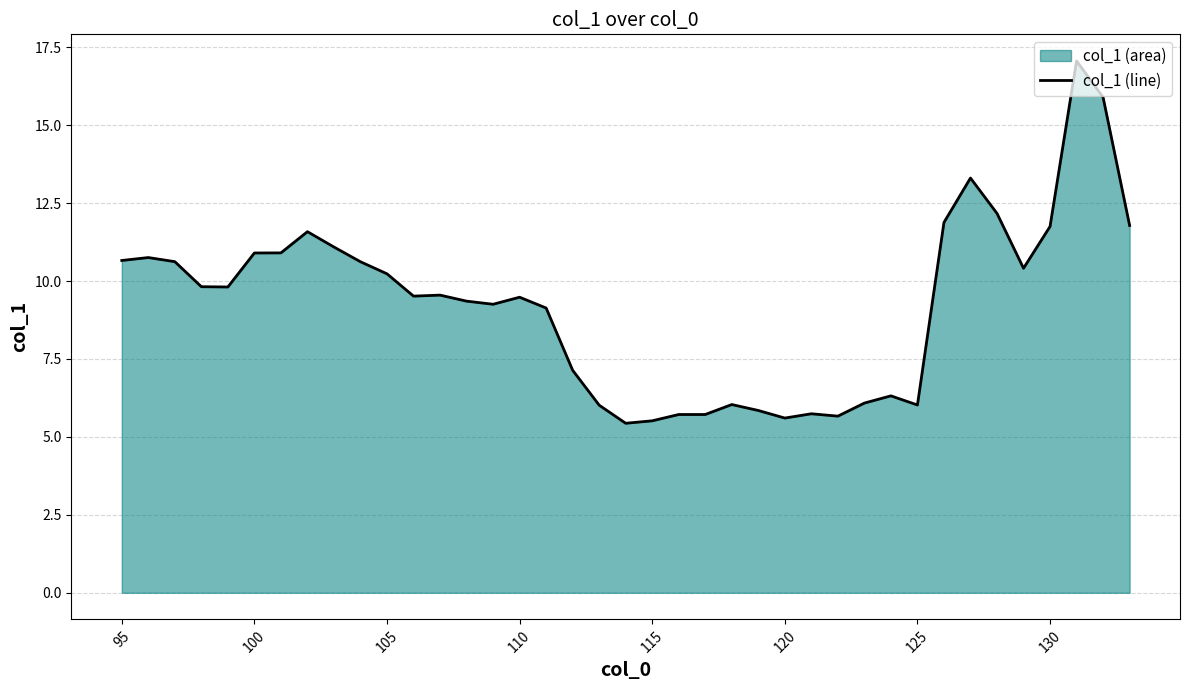

Does the chart display data point markers on the line(s)?

No